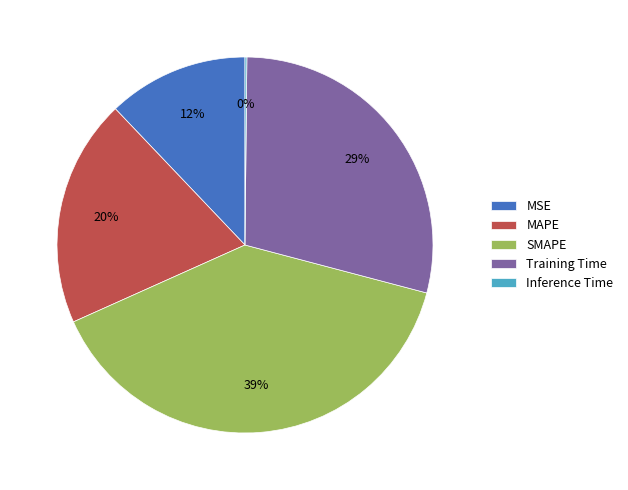

Is MAPE the majority of the pie?

No